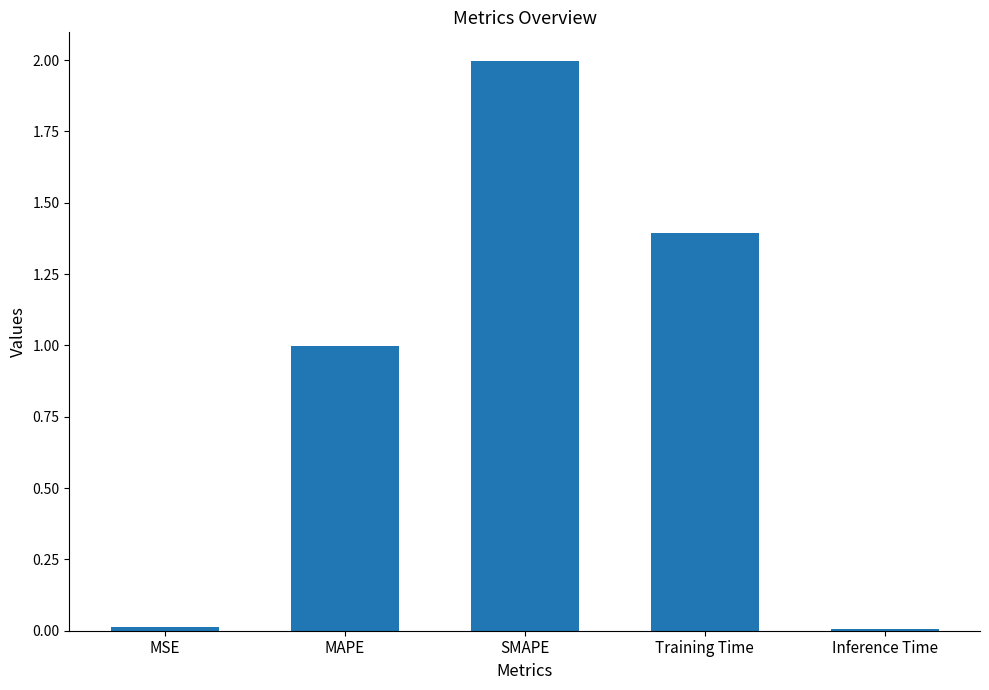

Between MAPE and MSE, which is larger?

MAPE